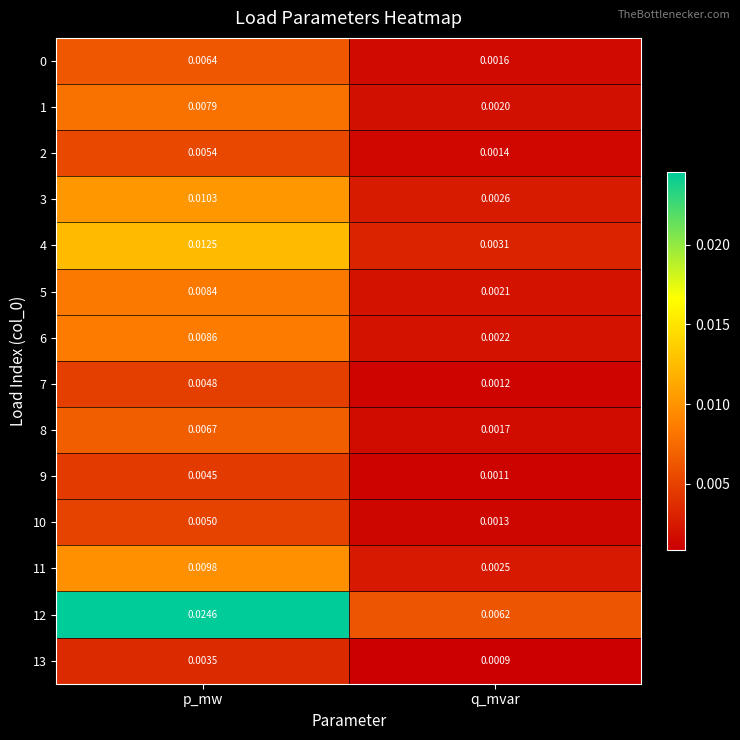

Rank the categories by 11 value from lowest to highest.

q_mvar, p_mw